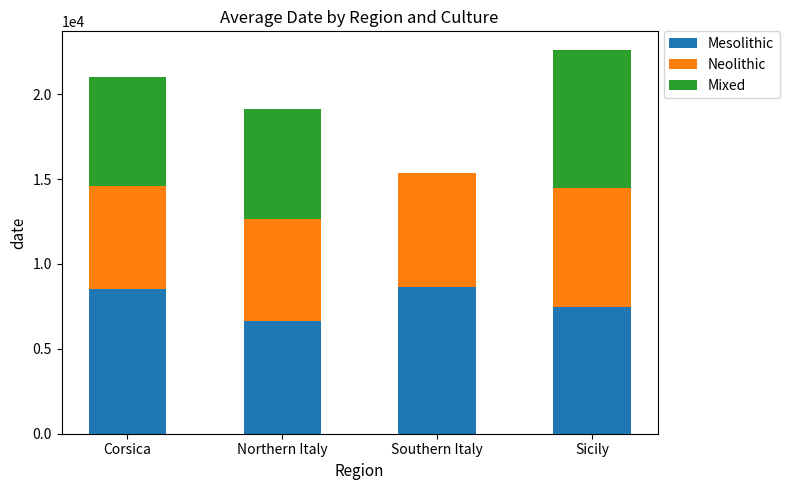

What is the maximum value for Mesolithic?

8619